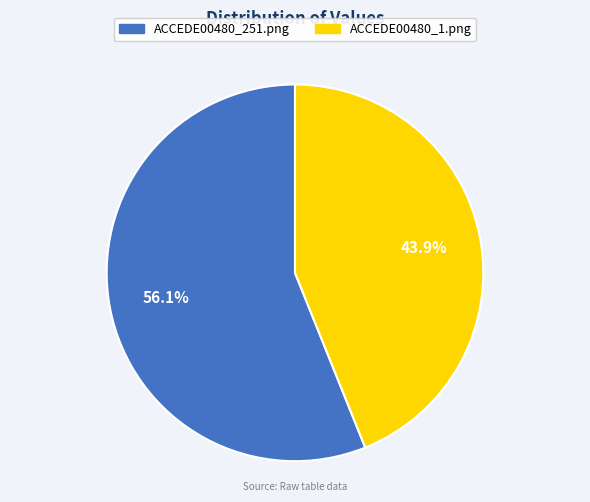

Count the number of slices in the pie.

2